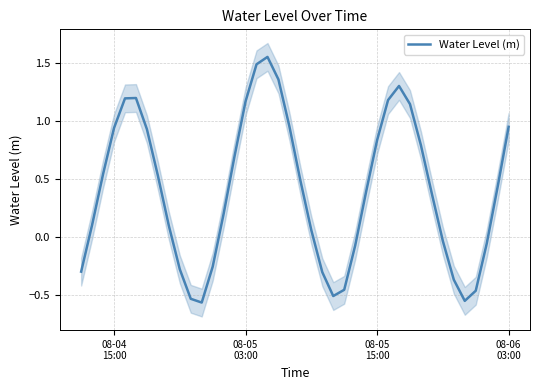

The chart shows a value of 0.3 at 20. True or false?

False